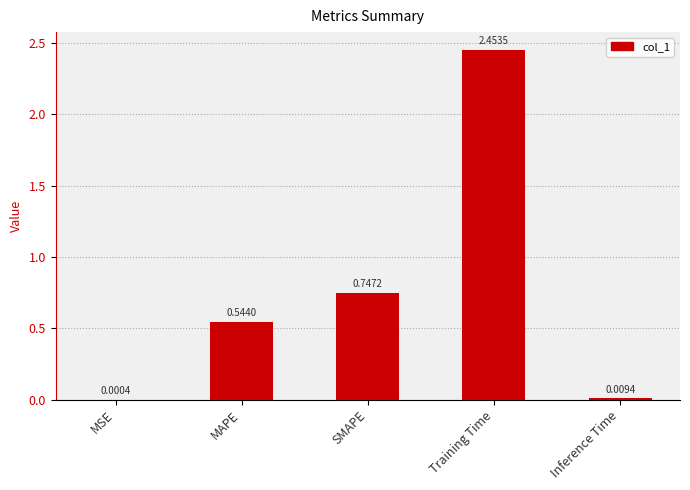

What is the sum of all values?

3.8